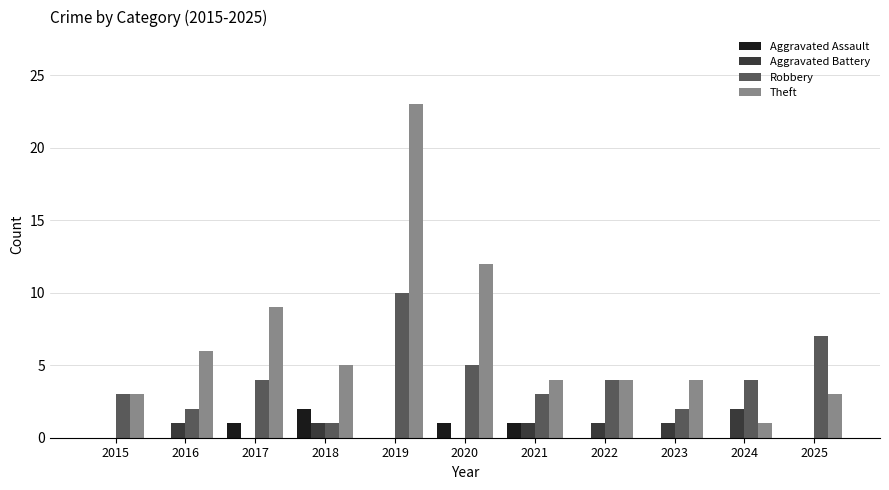

Which series changed the most between 2015 and 2016?

Theft